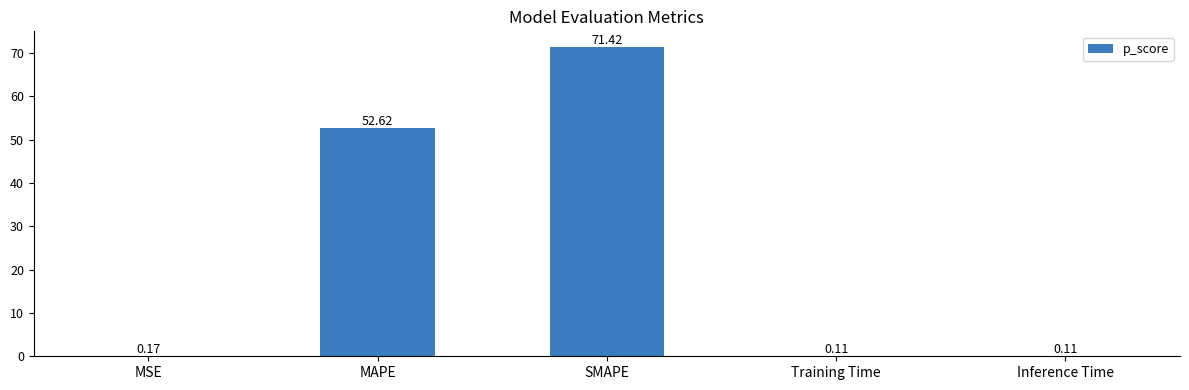

What is the sum of the values at MSE and Training Time?

0.3